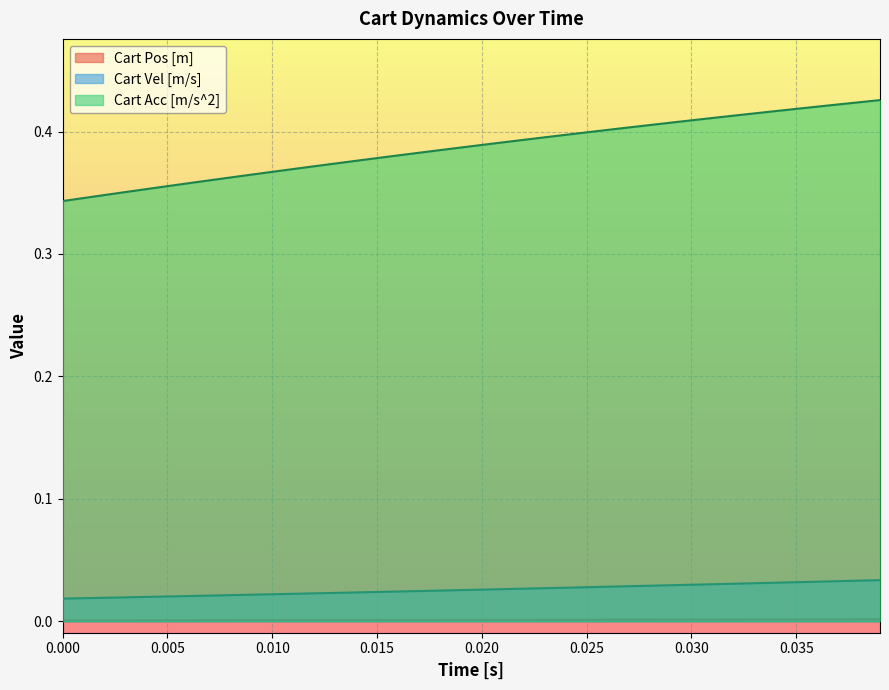

What is the maximum value shown in the chart?

0.4